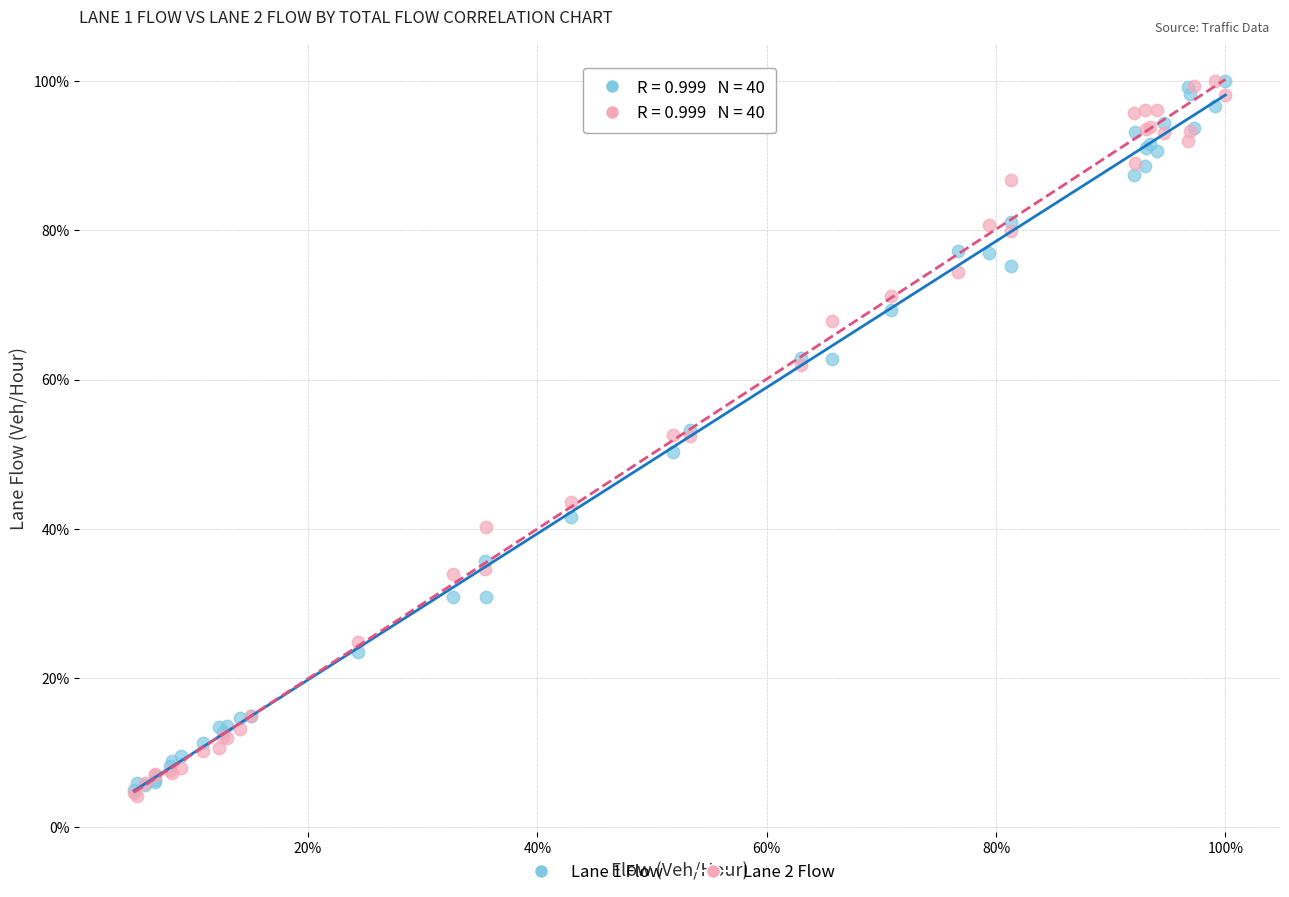

What are all the series names shown in the legend?

Lane 1 Flow, Lane 2 Flow